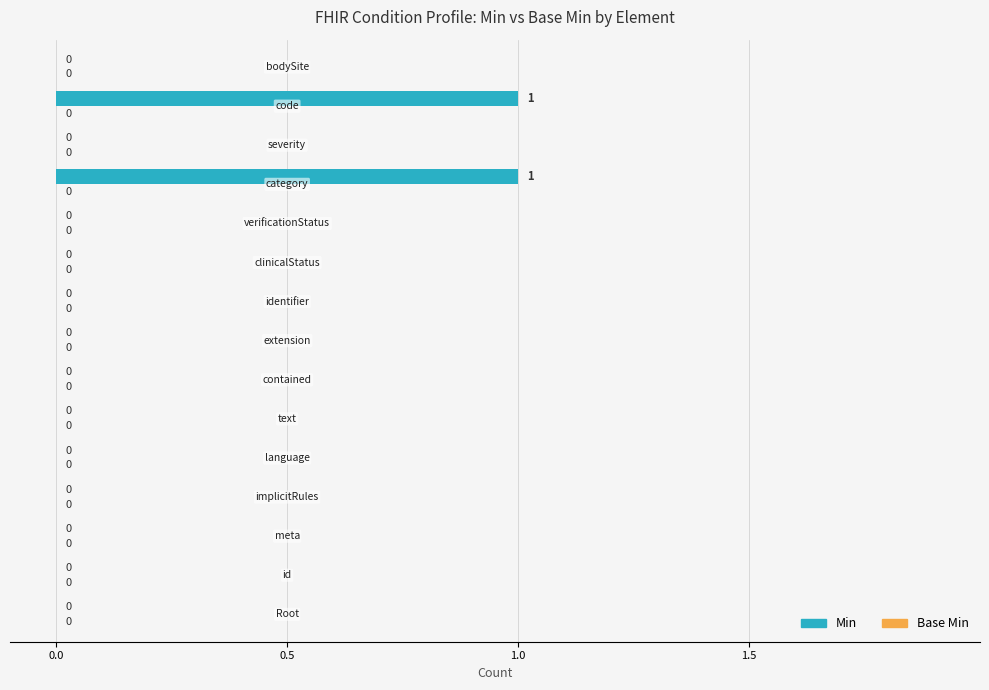

How many values are between 0 and 1?

15